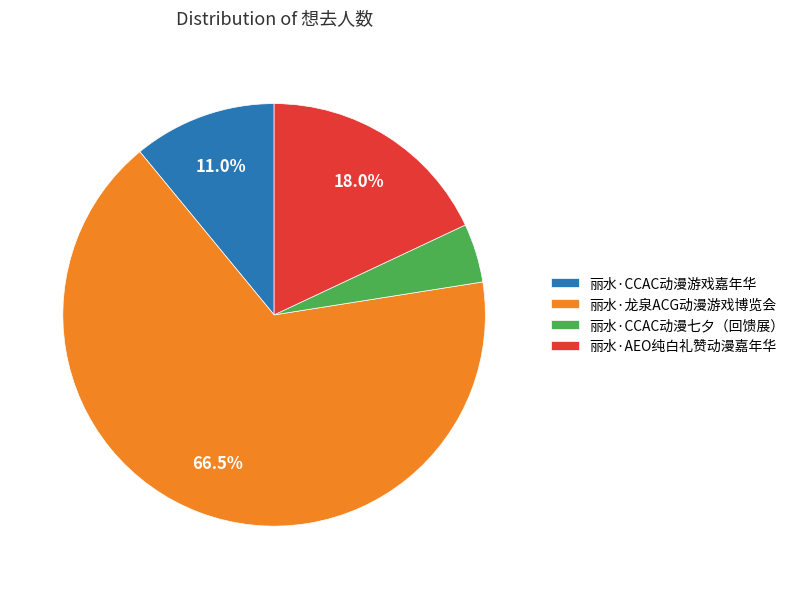

Which slice represents more than half of the pie?

丽水·龙泉ACG动漫游戏博览会